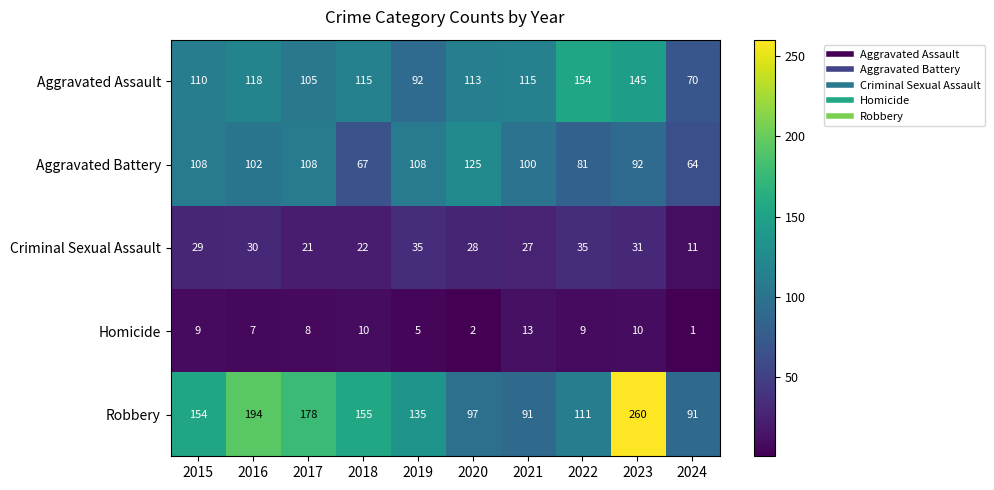

What is the difference between the highest and lowest values at 2021?

102